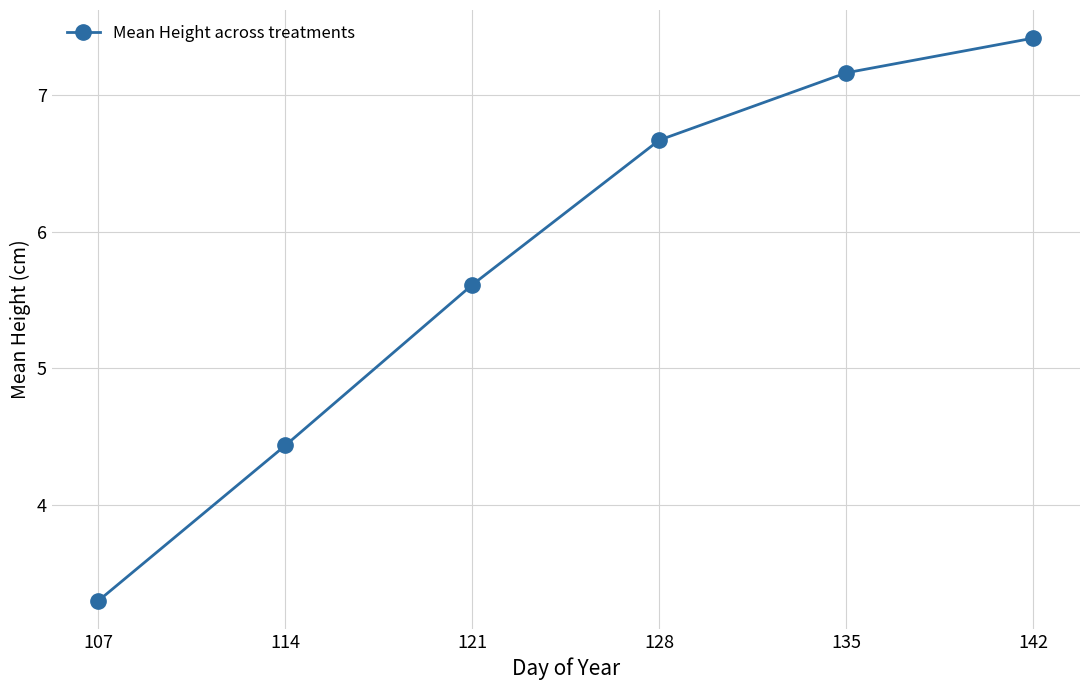

List the labels in order of value, largest first.

142, 135, 128, 121, 114, 107